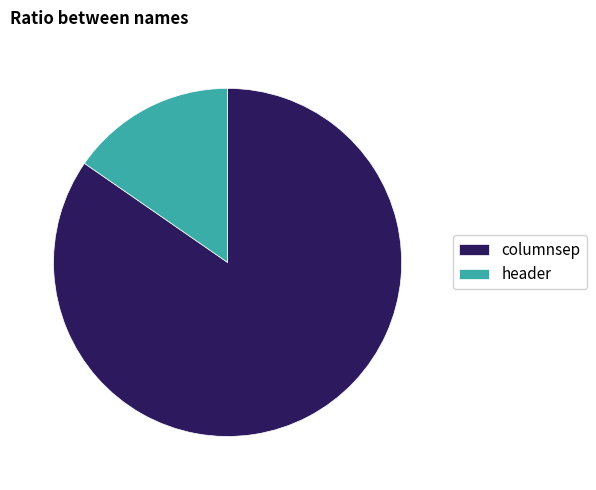

Approximately how many times larger is the value at header compared to columnsep?

0.2